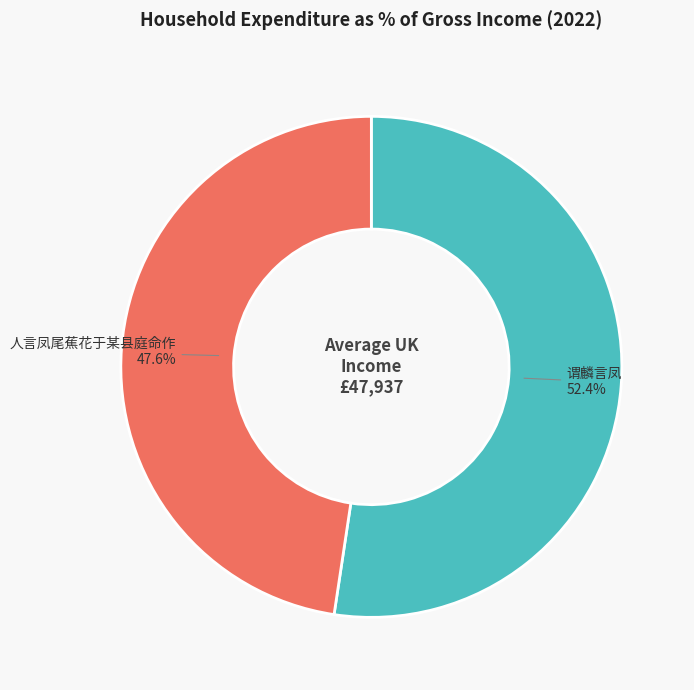

How much of the chart is everything except 人言凤尾蕉花于某县庭命作?

52.4%